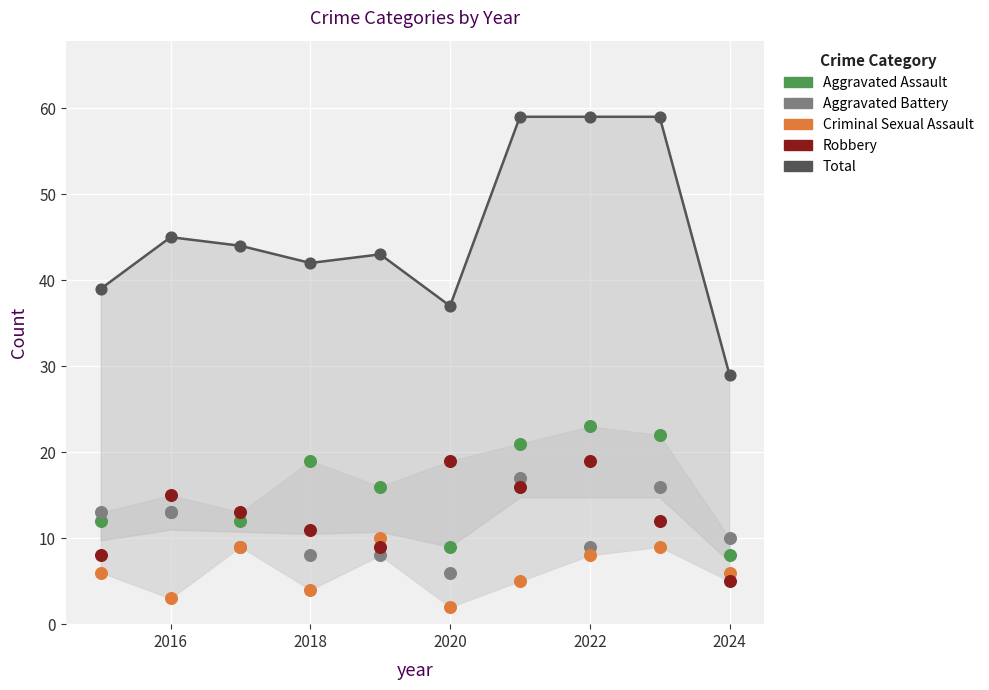

Which series reaches the maximum Y coordinate?

Total